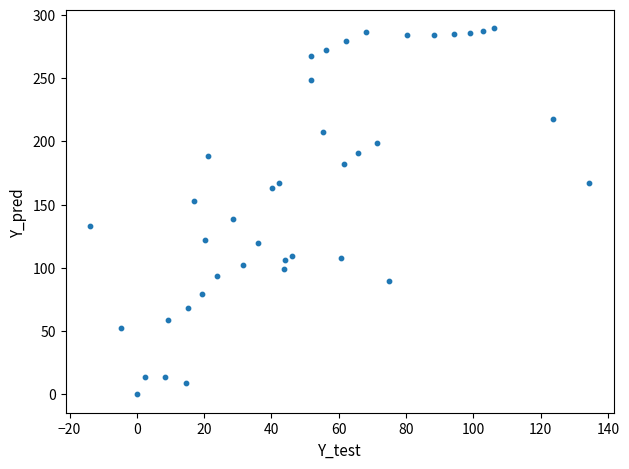

What is the range of Y values (max minus min)?

289.7